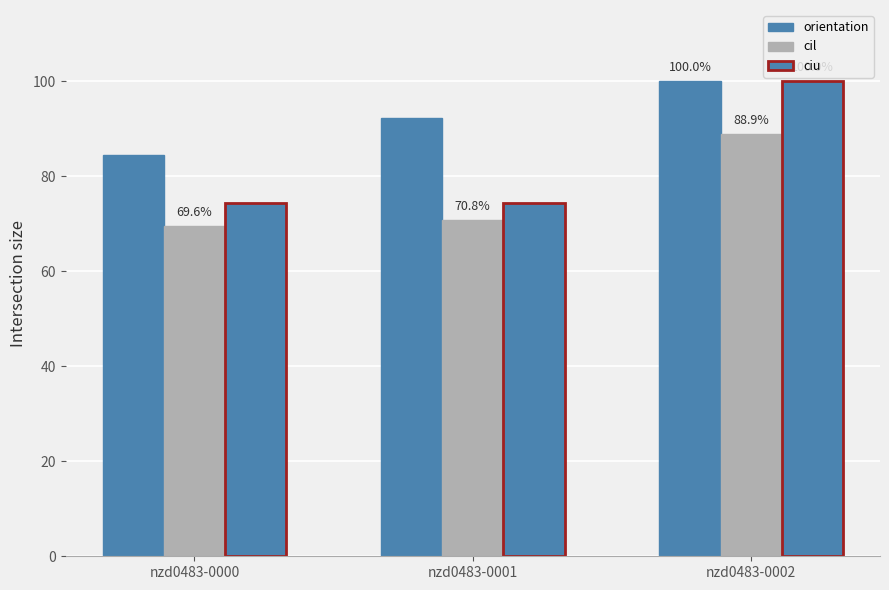

Which series changed the most between nzd0483-0000 and nzd0483-0001?

orientation